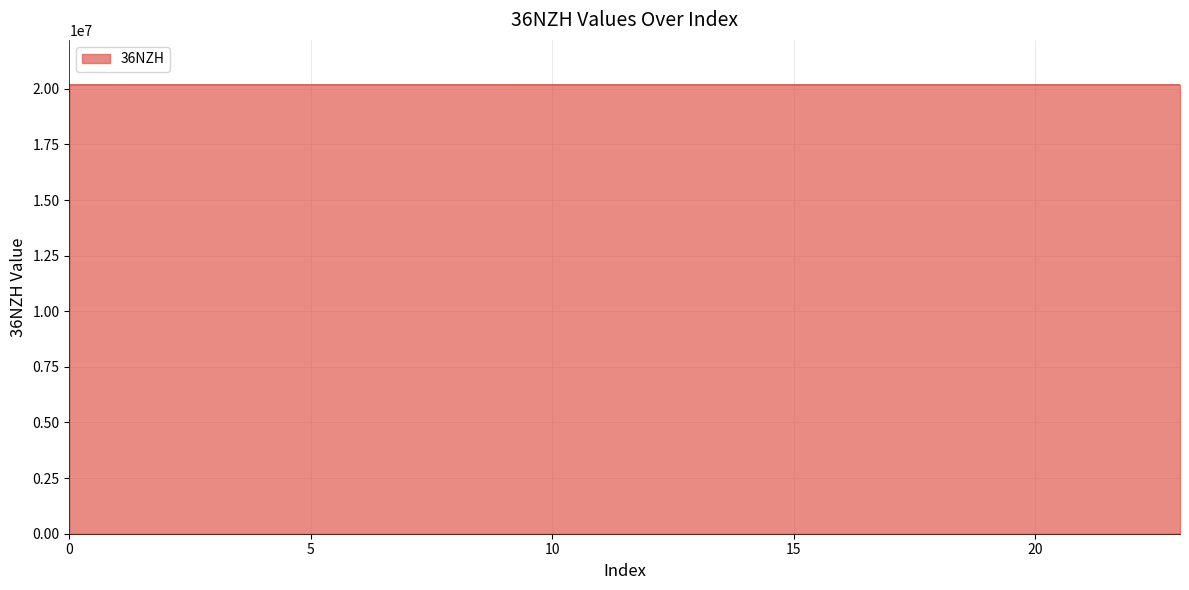

What is the greatest value displayed?

20181228